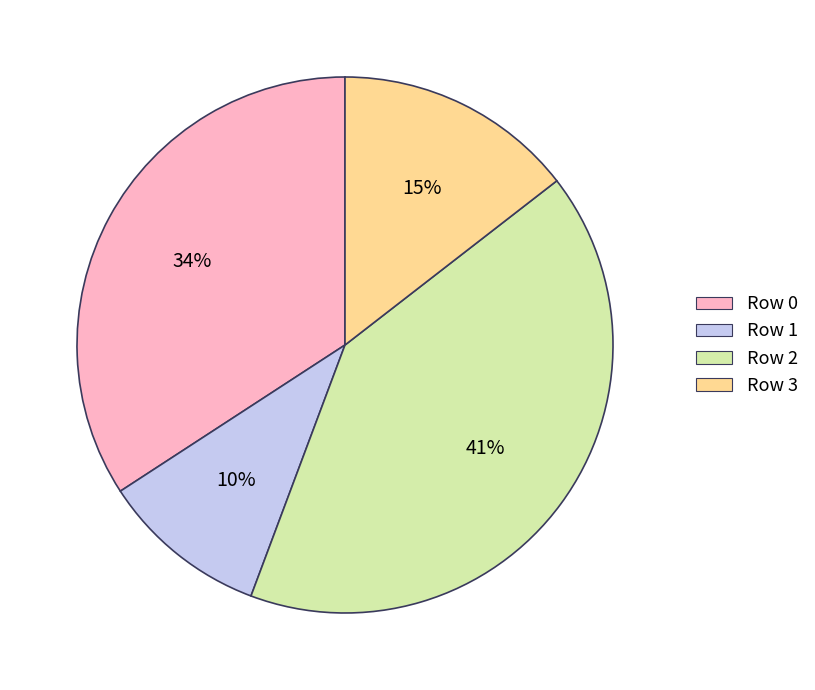

Do Row 3 and Row 0 together represent more than half of the pie?

No